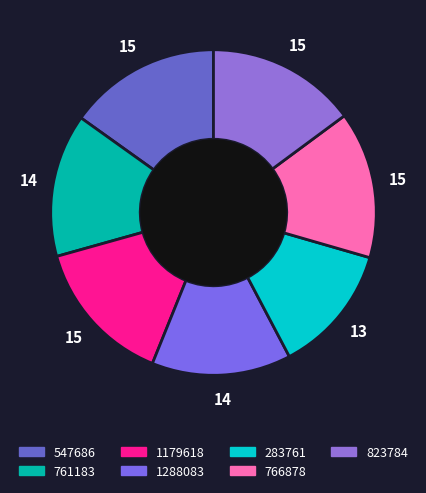

To the nearest percent, what is the difference between the 766878 and 1288083 slice percentages?

1%